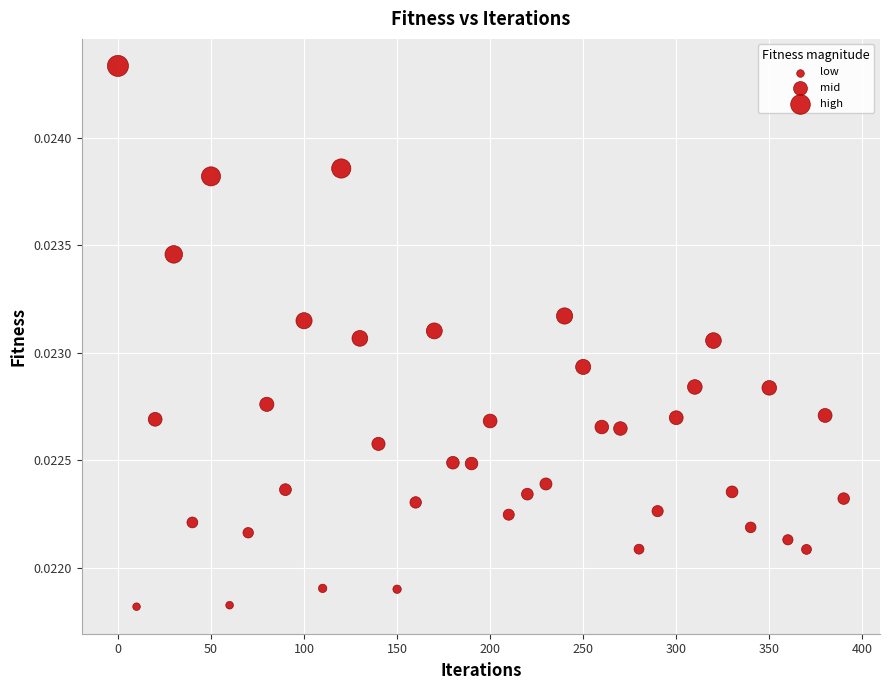

What is the range of X values (max minus min)?

390.0